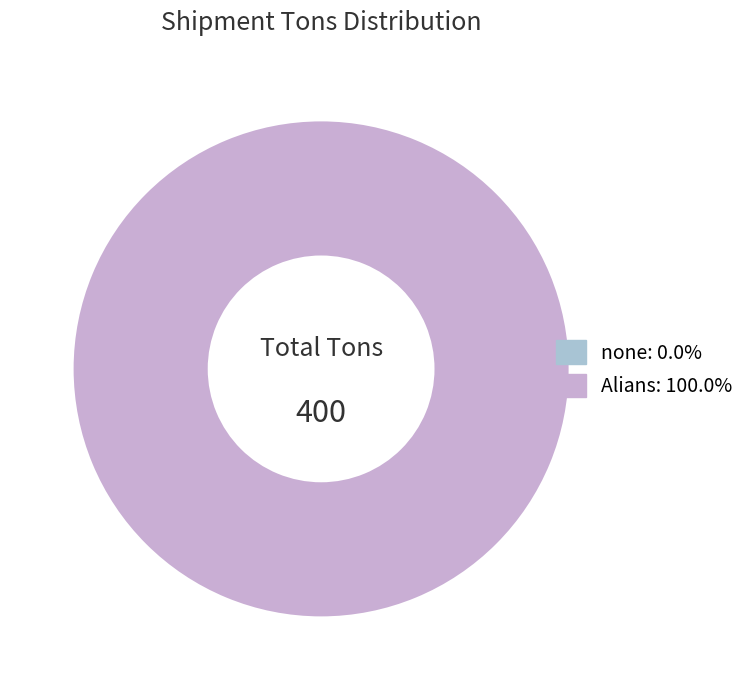

What percentage is the Alians slice, to the nearest percent?

100%